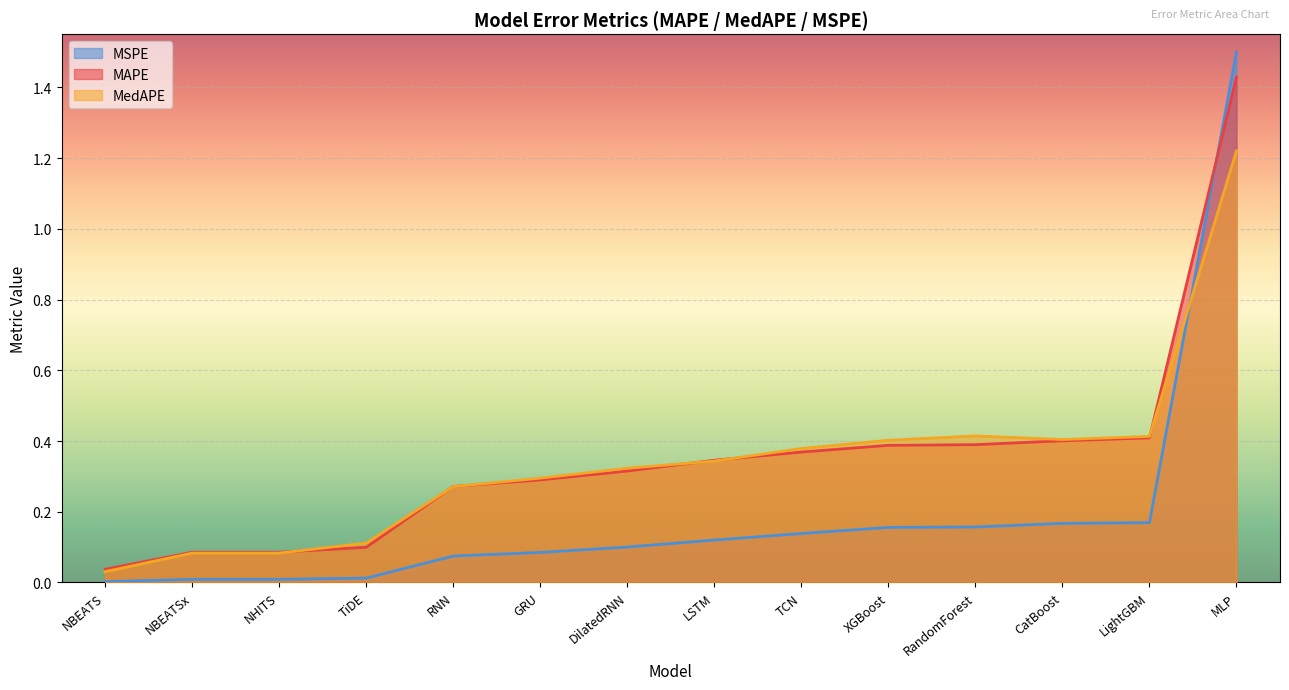

What is the difference between the second highest and minimum values in the MedAPE series?

0.4